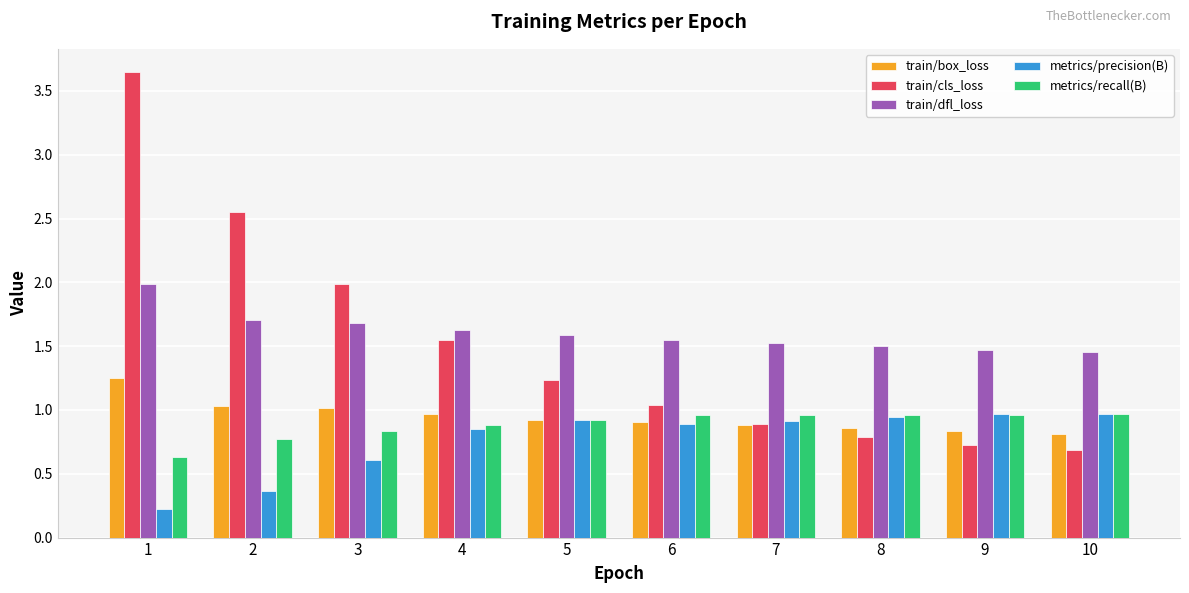

At 2, list the series in order from largest to smallest.

train/cls_loss, train/dfl_loss, train/box_loss, metrics/recall(B), metrics/precision(B)